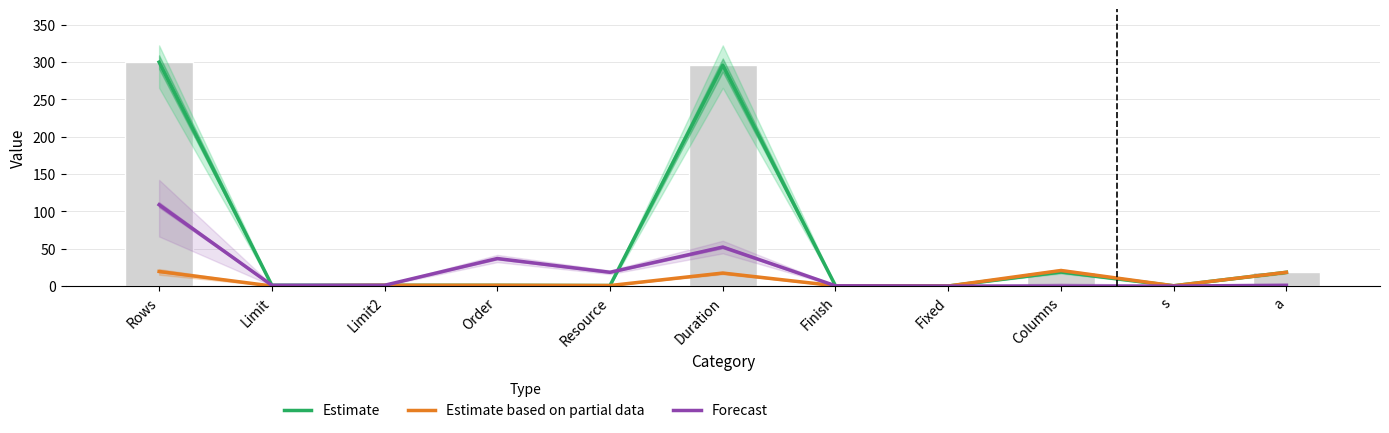

List the series in order of their overall mean, lowest first.

Estimate based on partial data, Forecast, Estimate